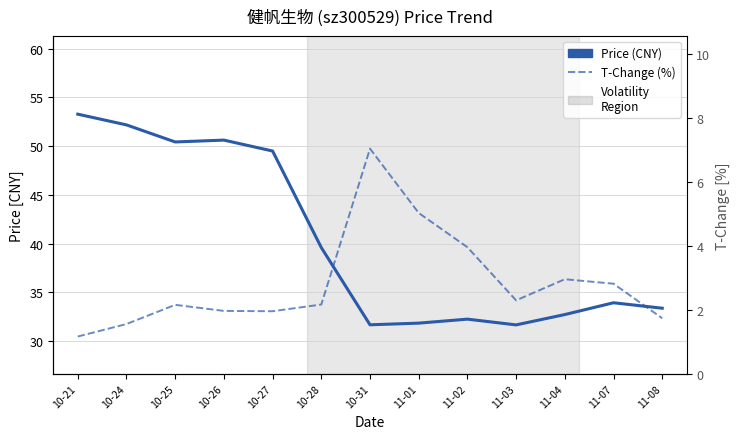

True or false: Price (CNY) and T-Change (%) cross at least once.

False